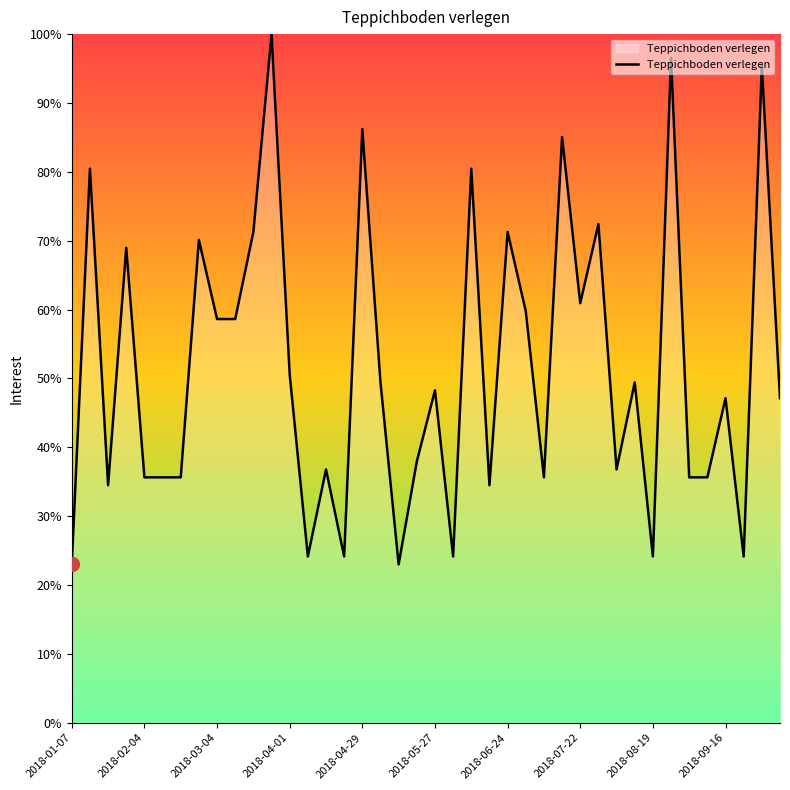

What is the maximum value shown in the chart?

100.0